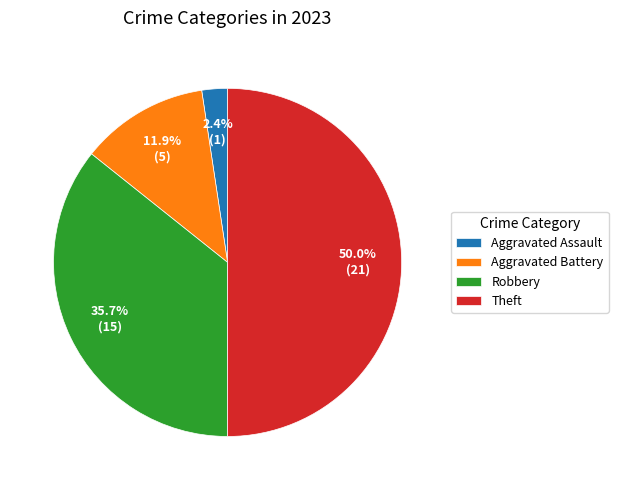

What is the largest slice in the pie chart?

Theft